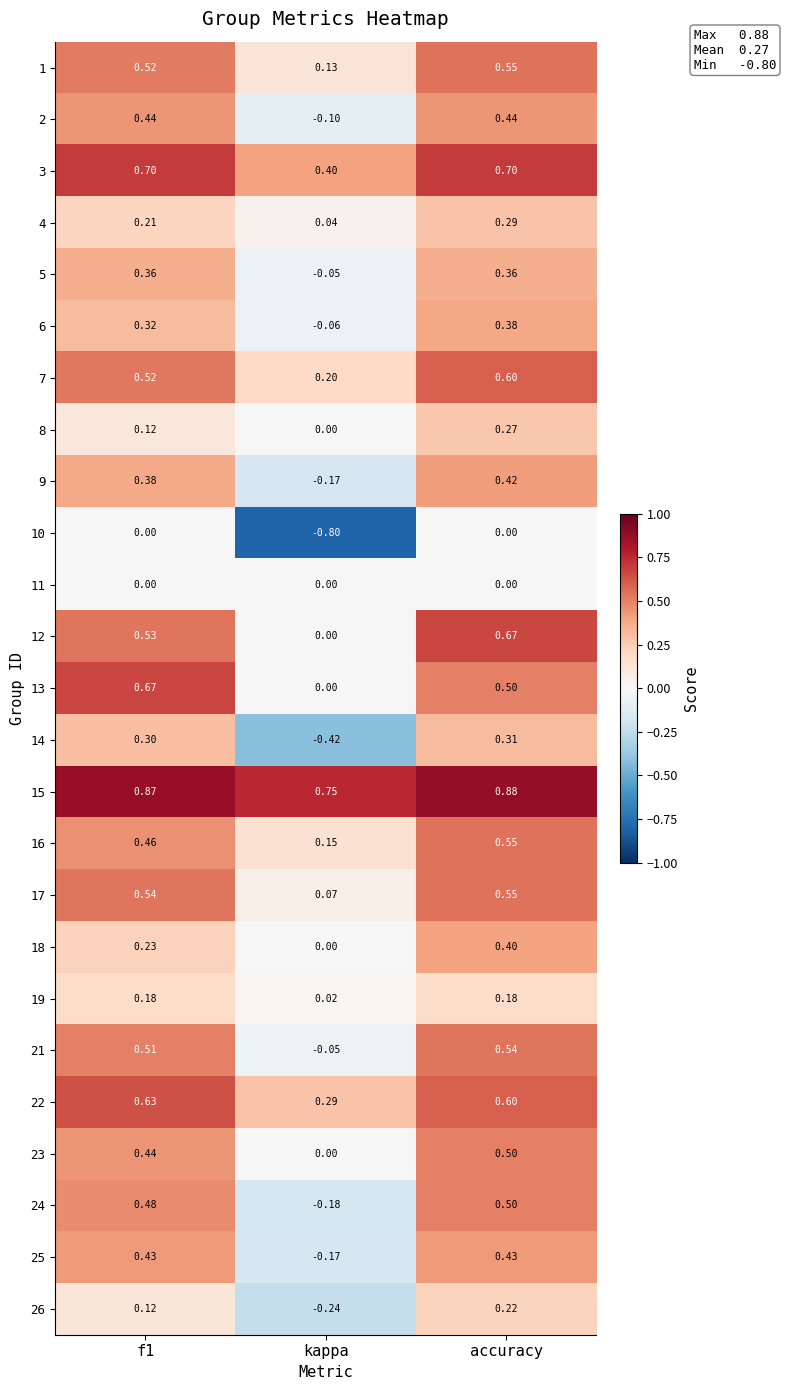

Which label corresponds to the largest value in the chart?

accuracy